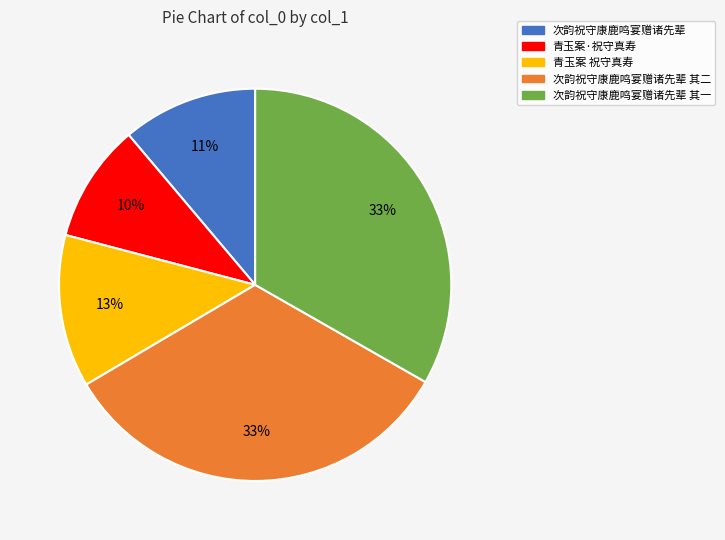

Is there any slice that represents more than half of the pie?

No